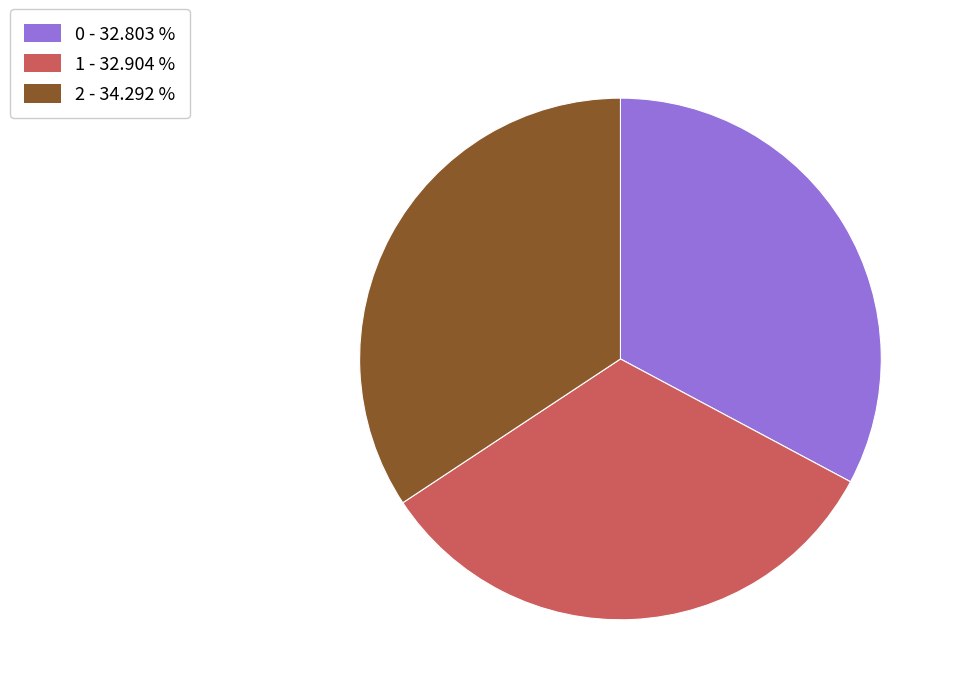

Count the number of slices in the pie.

3